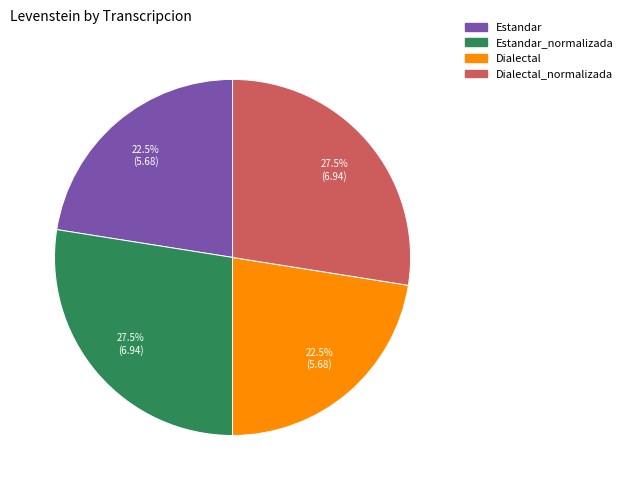

Does any single category account for the majority?

No